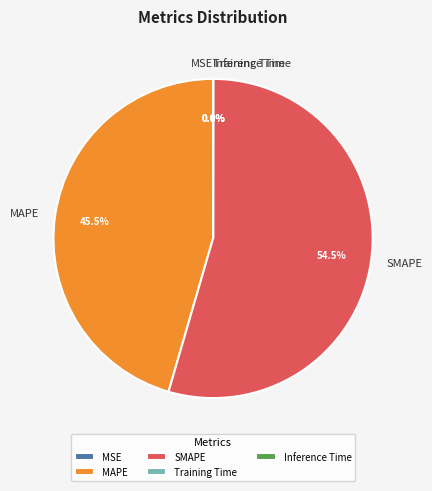

What is the largest slice in the pie chart?

SMAPE